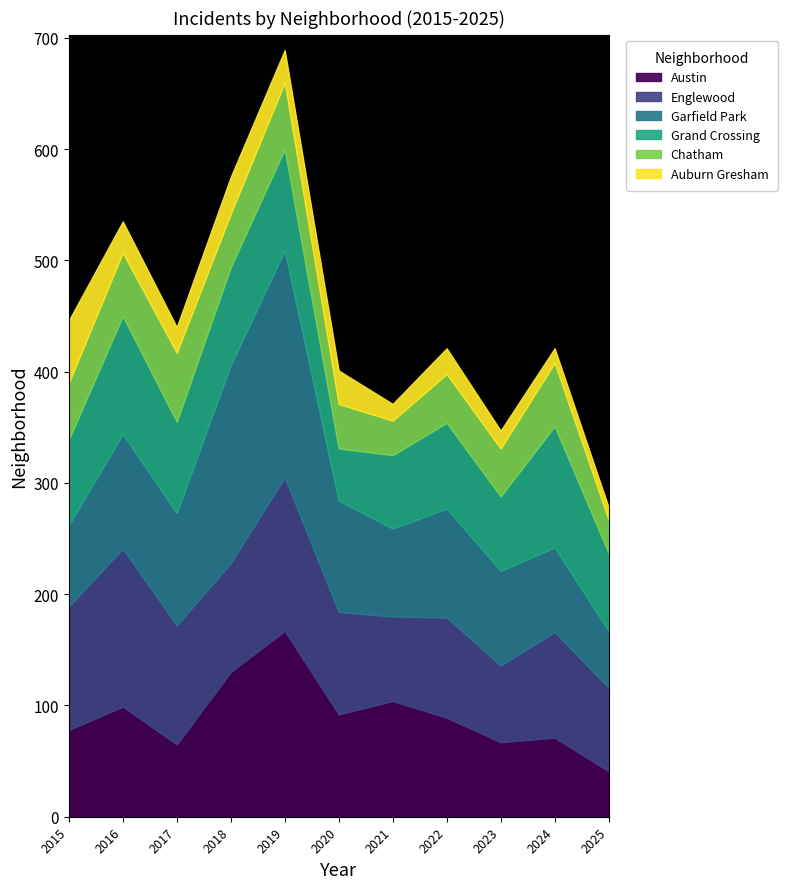

What is the difference between the highest and lowest values at 2020?

70